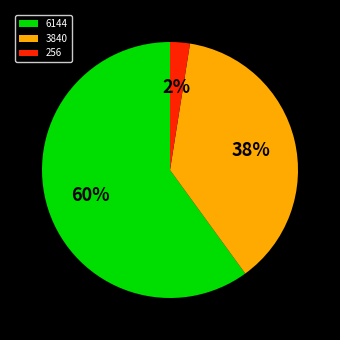

Does 256 represent more than half of the total?

No